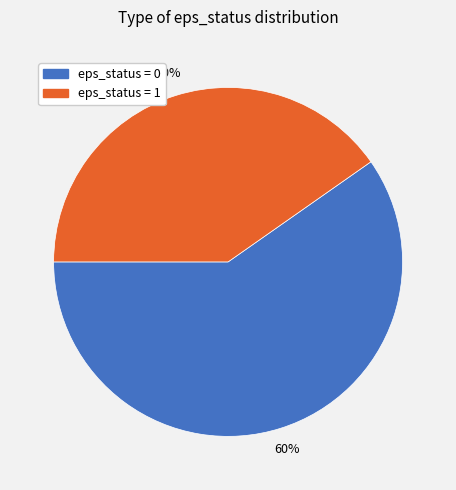

How many slices are in this pie chart?

2